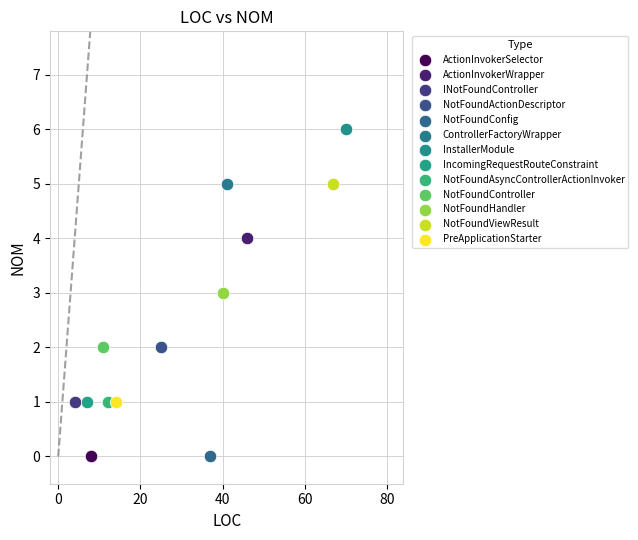

Which series contains the highest Y value?

InstallerModule